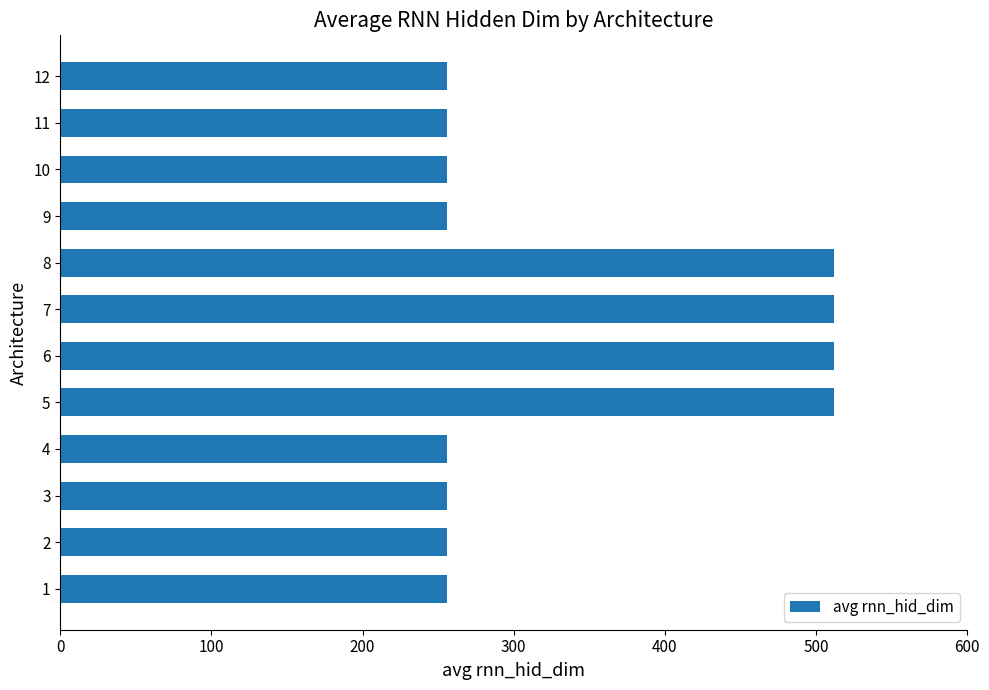

What is the change in value from 7 to 11?

-256